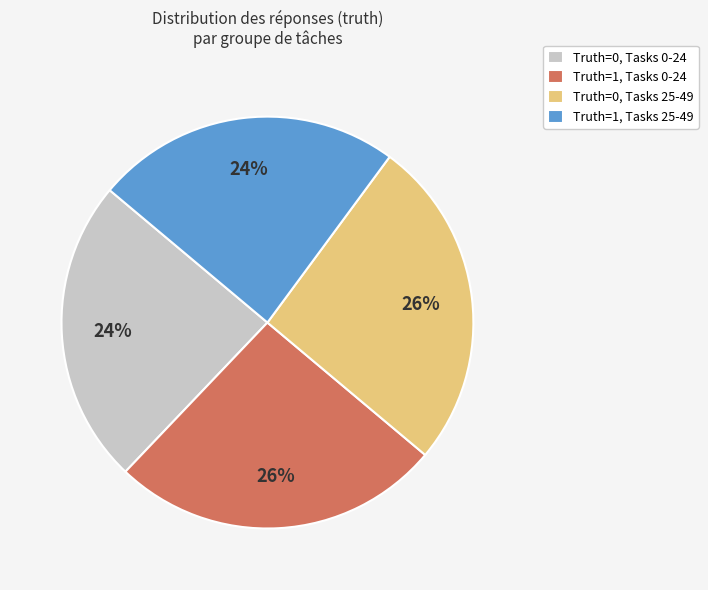

To the nearest percent, what percentage of the pie is Truth=1, Tasks 0-24?

26%